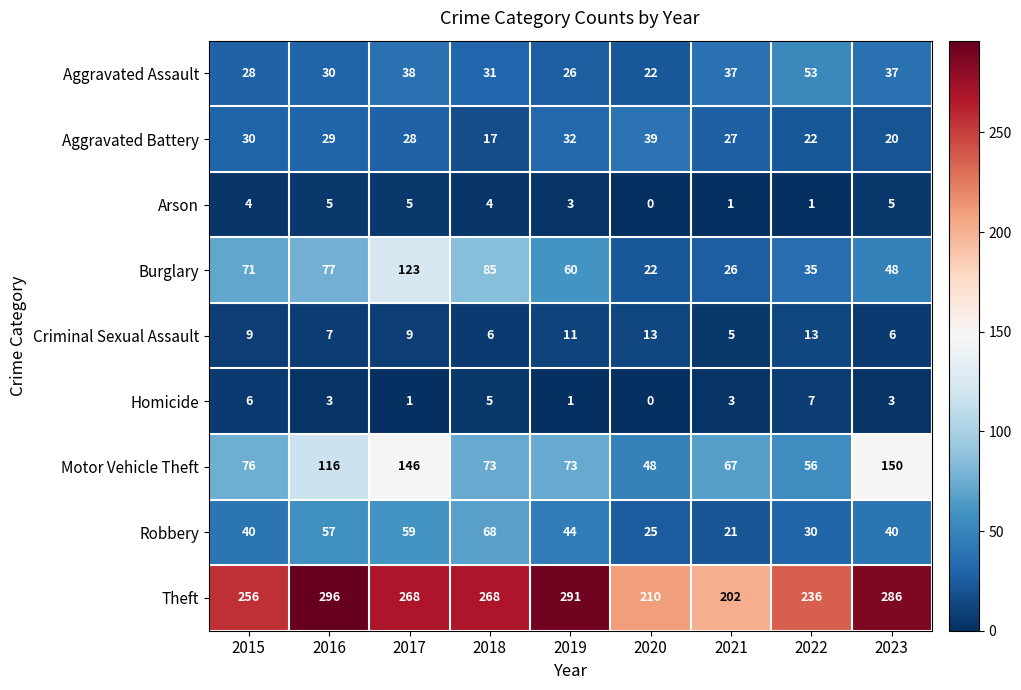

The value of Aggravated Assault at 2016 is 30. True or false?

True